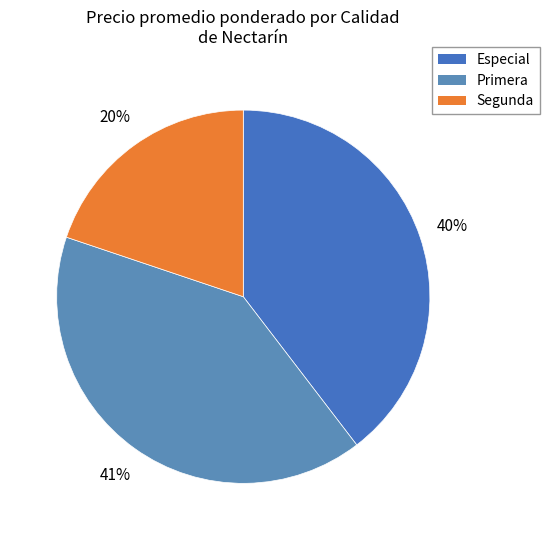

Which category has the biggest portion of the pie?

Primera